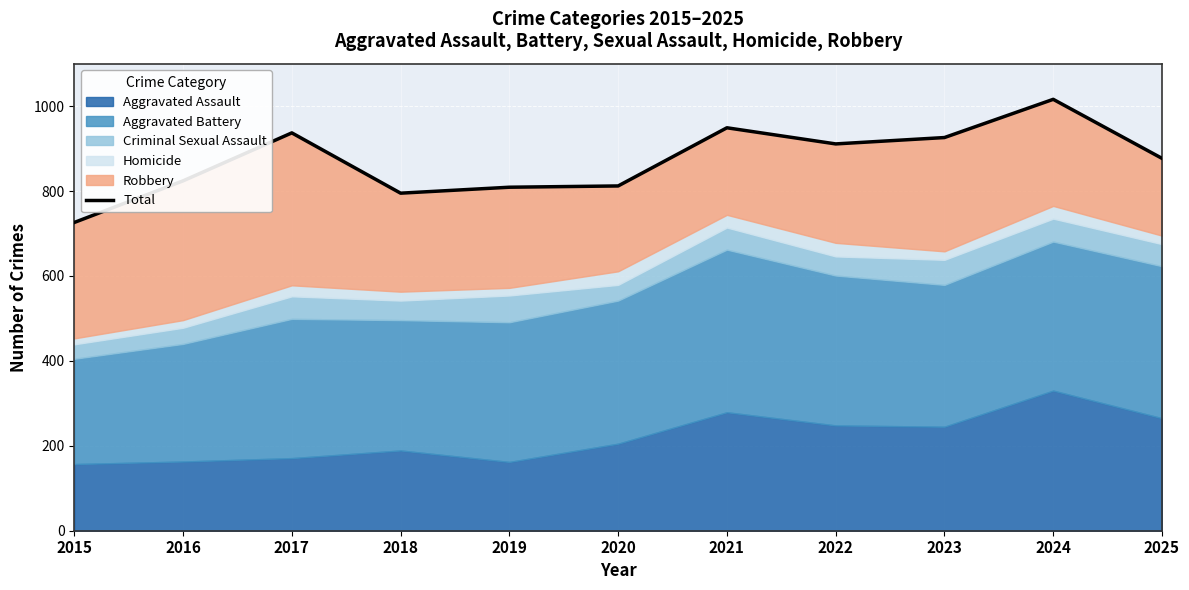

How many lines are shown in the chart?

1